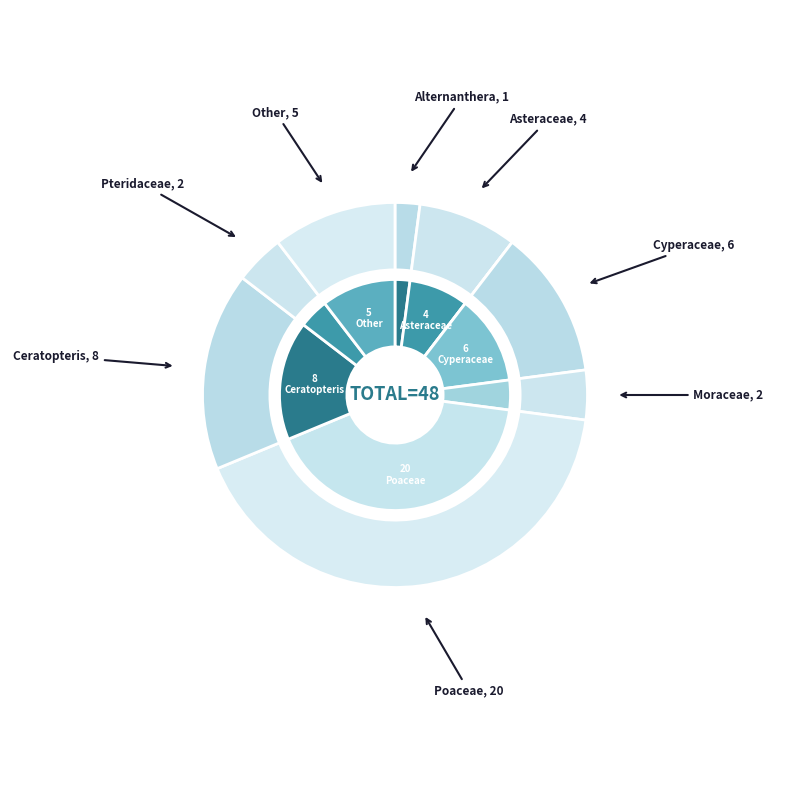

To the nearest percent, what portion does Ceratopteris represent?

17%